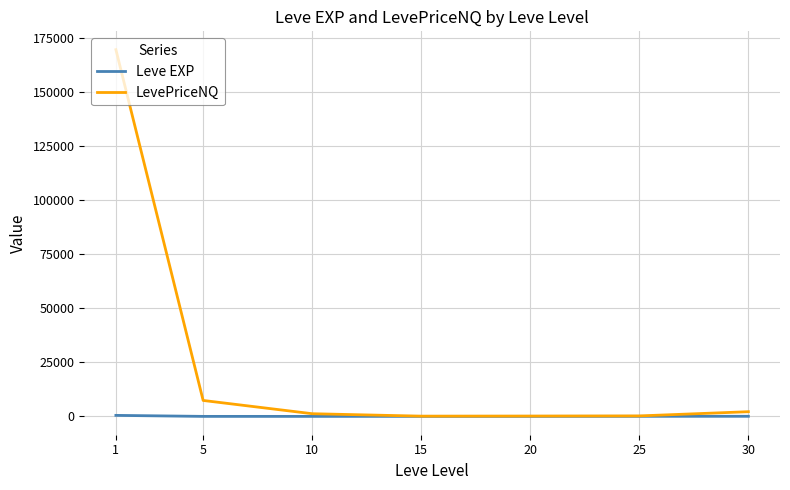

Which series has the largest total across all categories?

LevePriceNQ